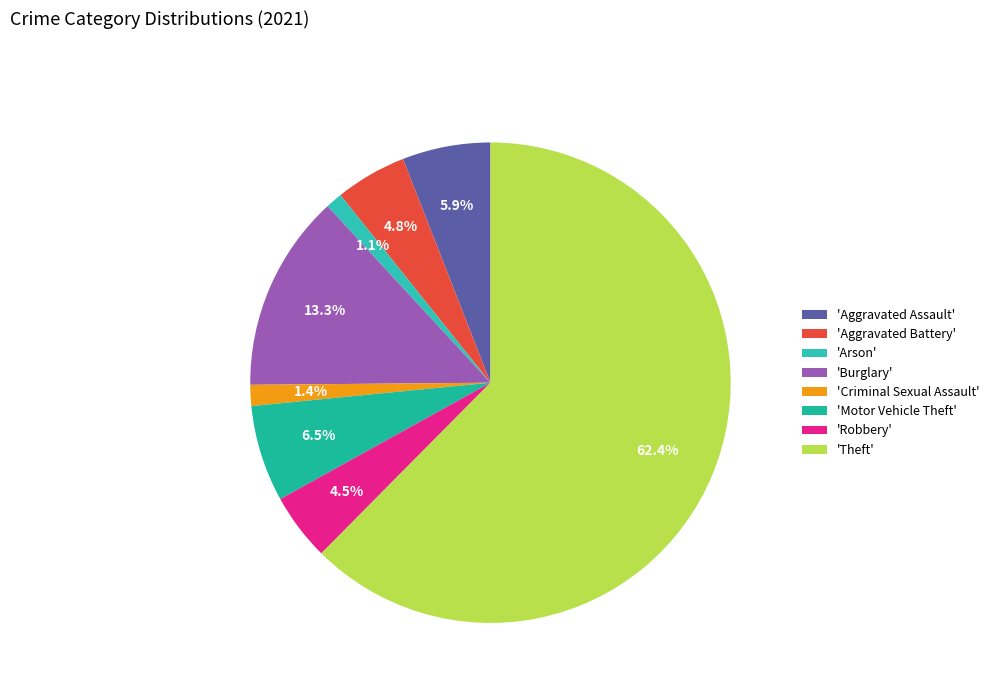

How many slices are in this pie chart?

8